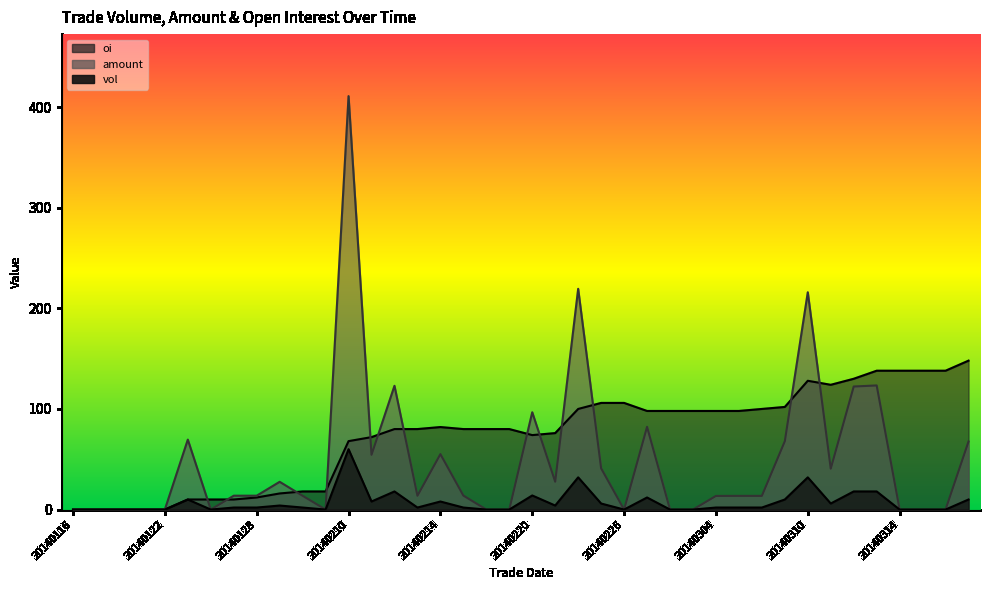

Which has a higher value, 20140225 or 20140311?

20140225